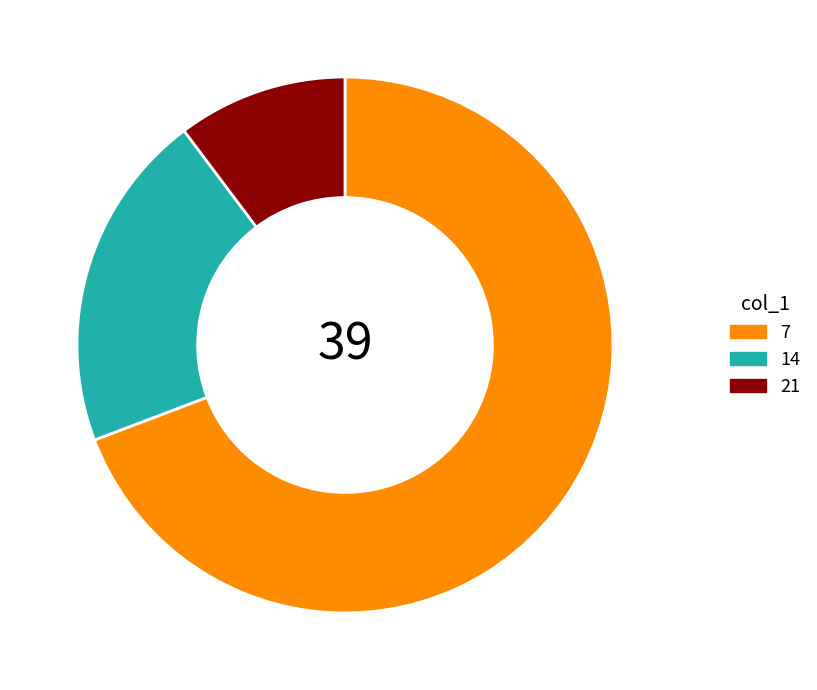

Combined, do 7 and 21 account for over 50%?

Yes